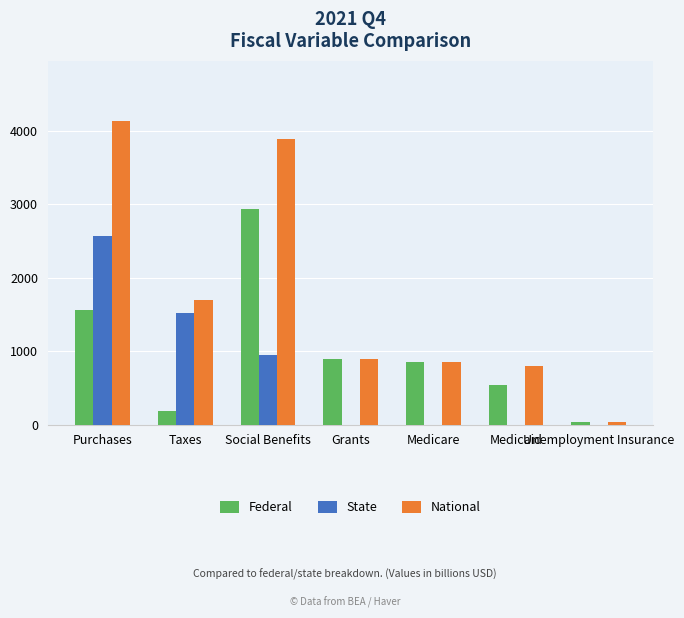

Are the bars grouped side by side (vs. stacked)?

Yes